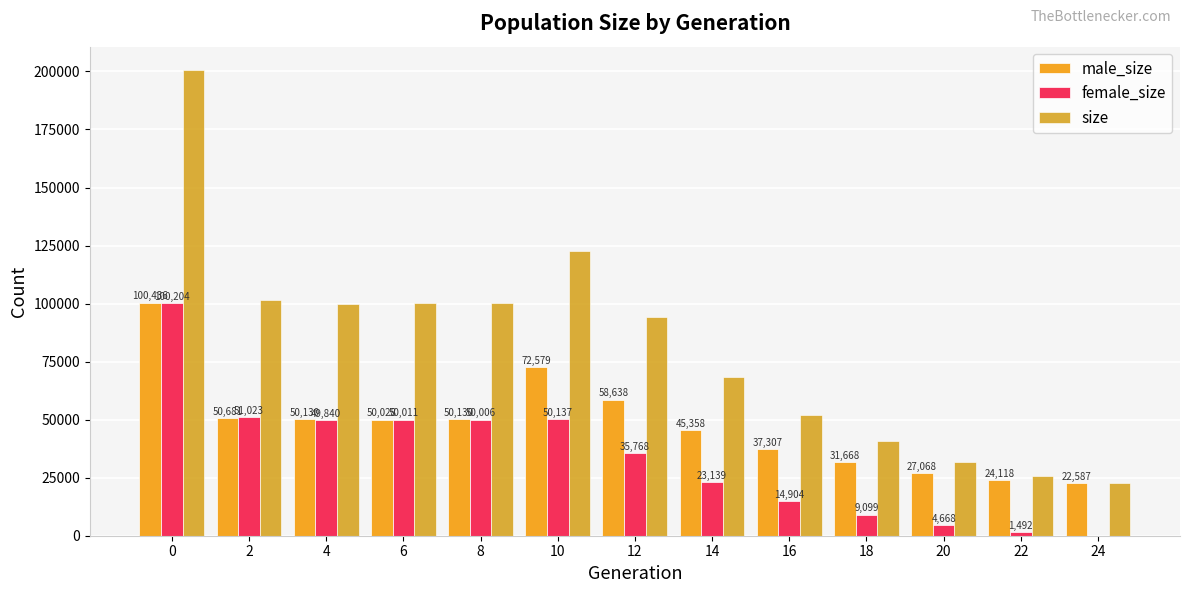

Which series has the largest total across all categories?

size